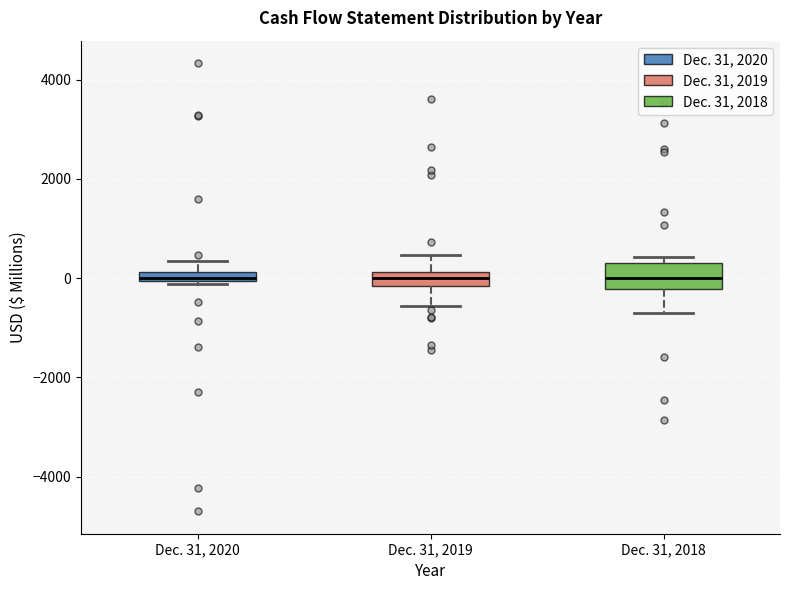

Where does the median line of the box for Dec. 31, 2018 sit on the y-axis? The values are not printed on the chart, so give them approximately, as read against the axis.

0